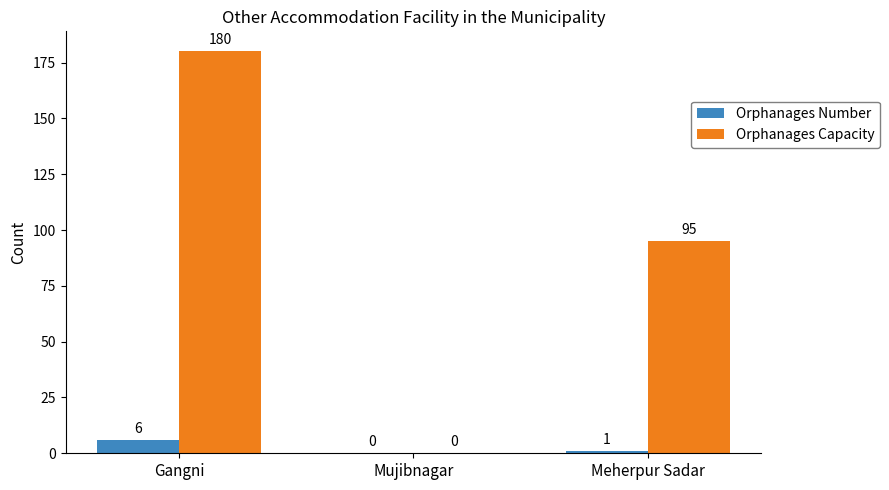

Where does the Orphanages Number series first go above 1?

Gangni